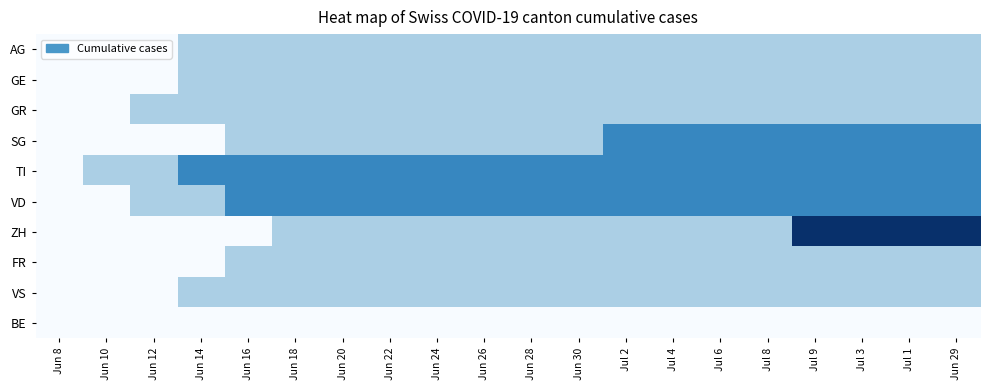

Reading left to right, extract all data points from this chart.

AG: Jun 8=0	Jun 10=0	Jun 12=0	Jun 14=1	Jun 16=1	Jun 18=1	Jun 20=1	Jun 22=1	Jun 24=1	Jun 26=1	Jun 28=1	Jun 30=1	Jul 2=1	Jul 4=1	Jul 6=1	Jul 8=1	Jul 9=1	Jul 3=1	Jul 1=1	Jun 29=1
GE: Jun 8=0	Jun 10=0	Jun 12=0	Jun 14=1	Jun 16=1	Jun 18=1	Jun 20=1	Jun 22=1	Jun 24=1	Jun 26=1	Jun 28=1	Jun 30=1	Jul 2=1	Jul 4=1	Jul 6=1	Jul 8=1	Jul 9=1	Jul 3=1	Jul 1=1	Jun 29=1
GR: Jun 8=0	Jun 10=0	Jun 12=1	Jun 14=1	Jun 16=1	Jun 18=1	Jun 20=1	Jun 22=1	Jun 24=1	Jun 26=1	Jun 28=1	Jun 30=1	Jul 2=1	Jul 4=1	Jul 6=1	Jul 8=1	Jul 9=1	Jul 3=1	Jul 1=1	Jun 29=1
SG: Jun 8=0	Jun 10=0	Jun 12=0	Jun 14=0	Jun 16=1	Jun 18=1	Jun 20=1	Jun 22=1	Jun 24=1	Jun 26=1	Jun 28=1	Jun 30=1	Jul 2=2	Jul 4=2	Jul 6=2	Jul 8=2	Jul 9=2	Jul 3=2	Jul 1=2	Jun 29=2
TI: Jun 8=0	Jun 10=1	Jun 12=1	Jun 14=2	Jun 16=2	Jun 18=2	Jun 20=2	Jun 22=2	Jun 24=2	Jun 26=2	Jun 28=2	Jun 30=2	Jul 2=2	Jul 4=2	Jul 6=2	Jul 8=2	Jul 9=2	Jul 3=2	Jul 1=2	Jun 29=2
VD: Jun 8=0	Jun 10=0	Jun 12=1	Jun 14=1	Jun 16=2	Jun 18=2	Jun 20=2	Jun 22=2	Jun 24=2	Jun 26=2	Jun 28=2	Jun 30=2	Jul 2=2	Jul 4=2	Jul 6=2	Jul 8=2	Jul 9=2	Jul 3=2	Jul 1=2	Jun 29=2
ZH: Jun 8=0	Jun 10=0	Jun 12=0	Jun 14=0	Jun 16=0	Jun 18=1	Jun 20=1	Jun 22=1	Jun 24=1	Jun 26=1	Jun 28=1	Jun 30=1	Jul 2=1	Jul 4=1	Jul 6=1	Jul 8=1	Jul 9=3	Jul 3=3	Jul 1=3	Jun 29=3
FR: Jun 8=0	Jun 10=0	Jun 12=0	Jun 14=0	Jun 16=1	Jun 18=1	Jun 20=1	Jun 22=1	Jun 24=1	Jun 26=1	Jun 28=1	Jun 30=1	Jul 2=1	Jul 4=1	Jul 6=1	Jul 8=1	Jul 9=1	Jul 3=1	Jul 1=1	Jun 29=1
VS: Jun 8=0	Jun 10=0	Jun 12=0	Jun 14=1	Jun 16=1	Jun 18=1	Jun 20=1	Jun 22=1	Jun 24=1	Jun 26=1	Jun 28=1	Jun 30=1	Jul 2=1	Jul 4=1	Jul 6=1	Jul 8=1	Jul 9=1	Jul 3=1	Jul 1=1	Jun 29=1
BE: Jun 8=0	Jun 10=0	Jun 12=0	Jun 14=0	Jun 16=0	Jun 18=0	Jun 20=0	Jun 22=0	Jun 24=0	Jun 26=0	Jun 28=0	Jun 30=0	Jul 2=0	Jul 4=0	Jul 6=0	Jul 8=0	Jul 9=0	Jul 3=0	Jul 1=0	Jun 29=0